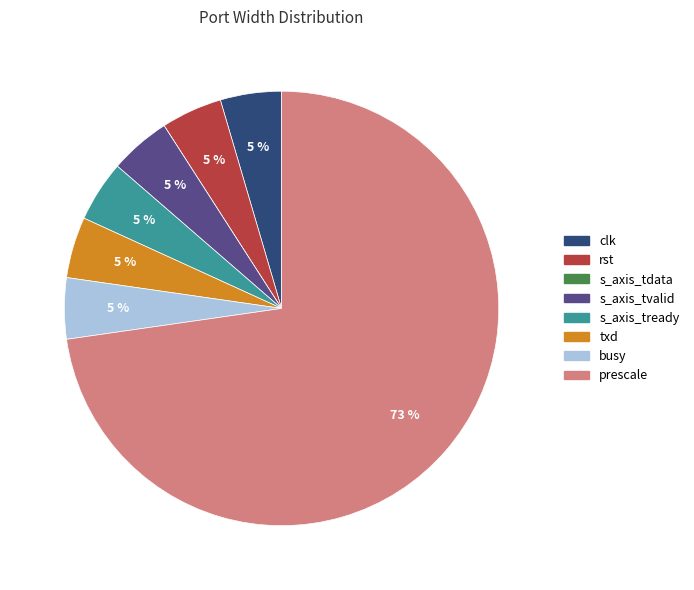

Combined, do txd and prescale account for over 50%?

Yes